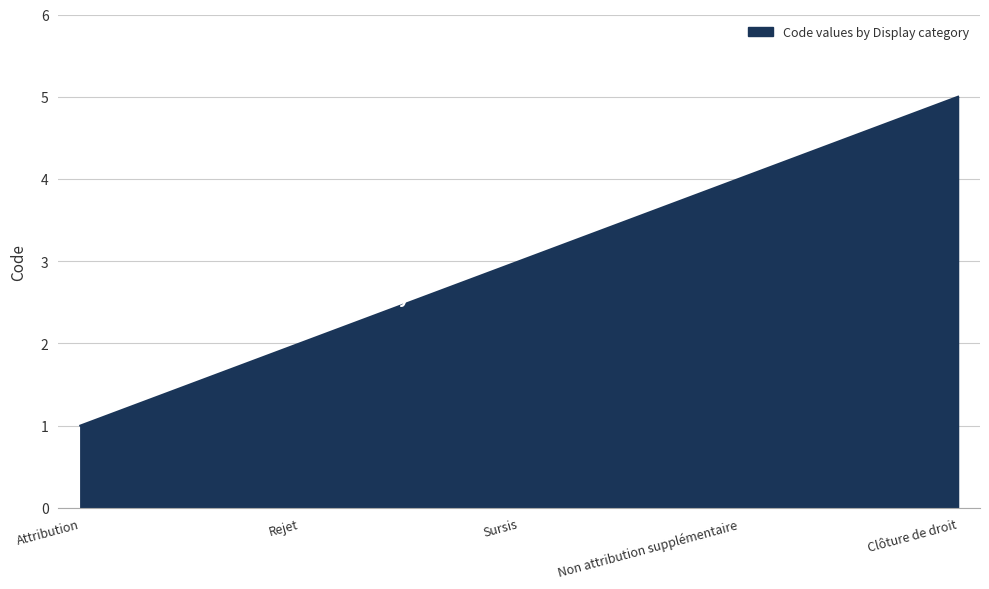

What is the smallest value displayed?

1